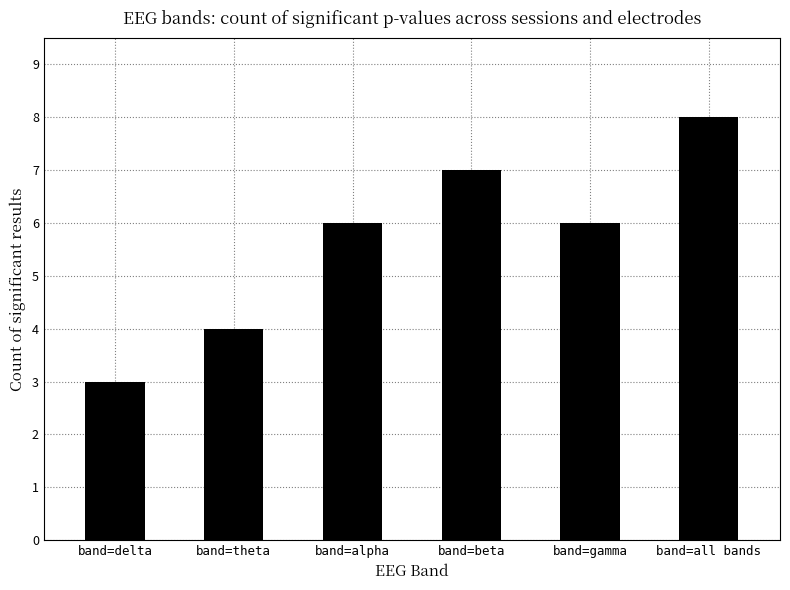

What is the approximate value at band=all bands?

8